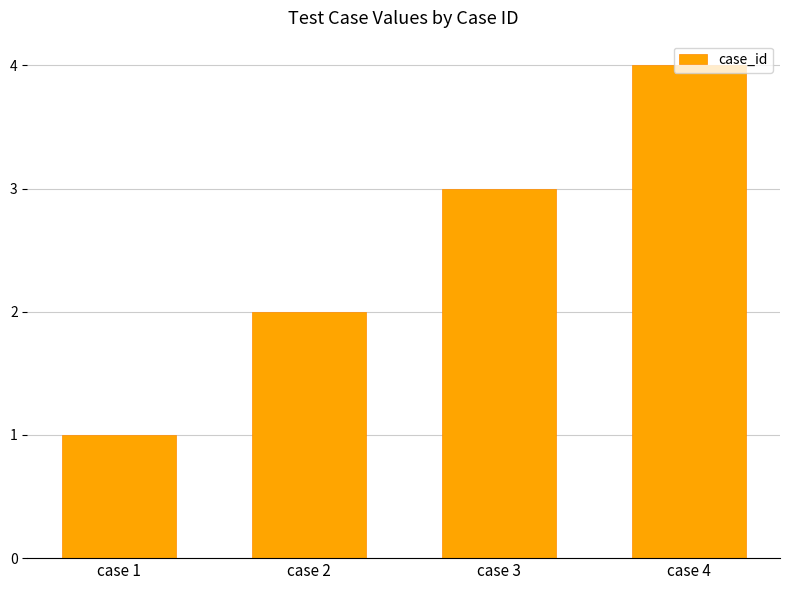

Approximately how many times larger is the value at case 4 compared to case 3?

1.3